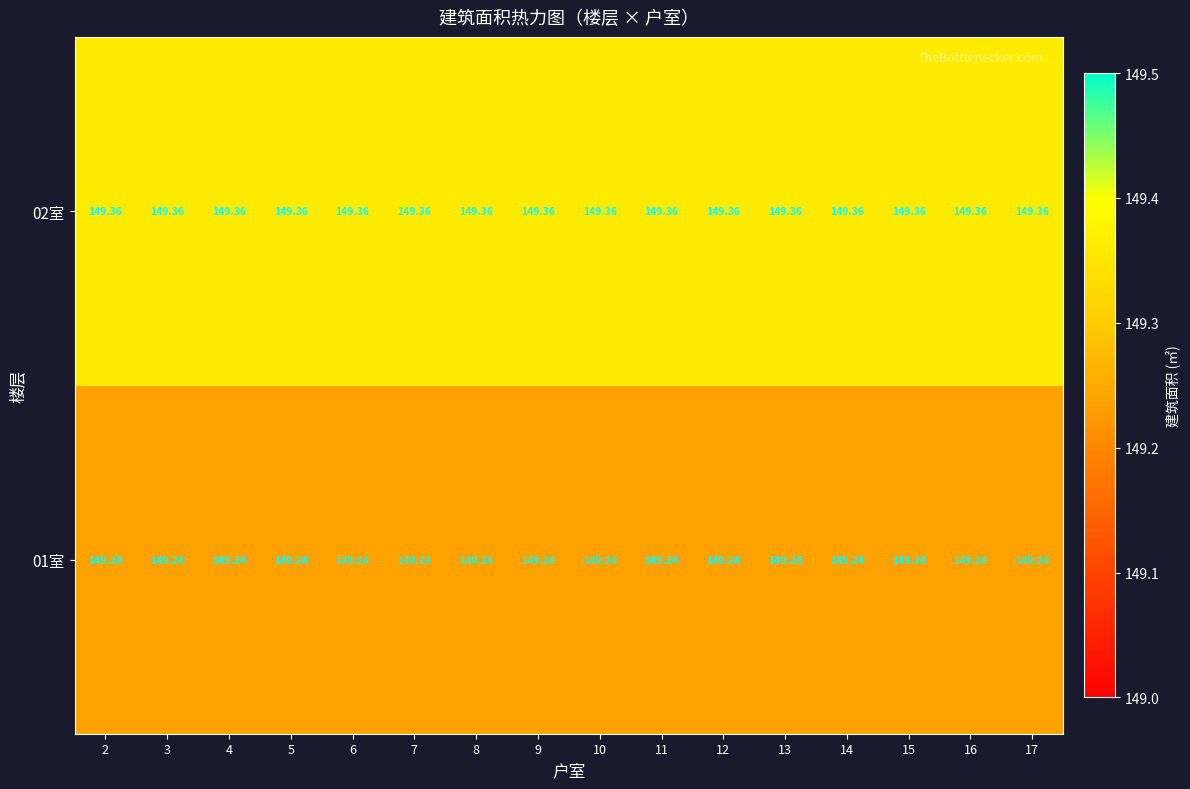

Is the value of 02室 at 9 greater than the value of 01室 at 14?

Yes